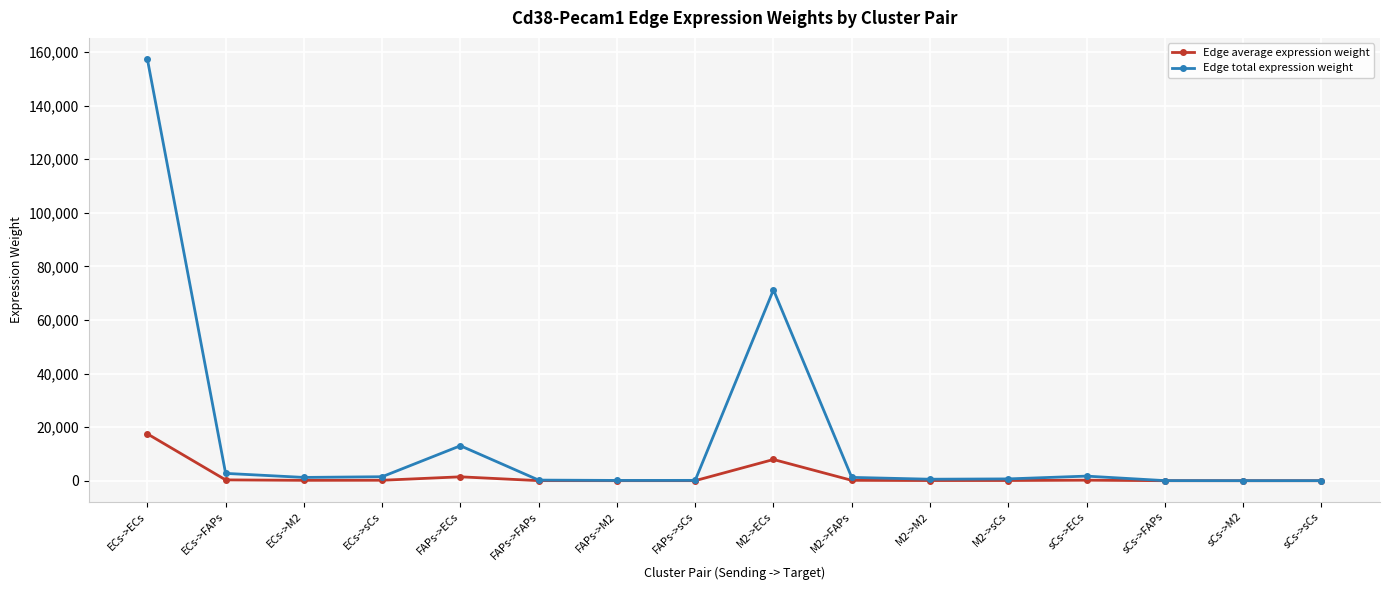

Which series has the largest total across all categories?

Edge total expression weight